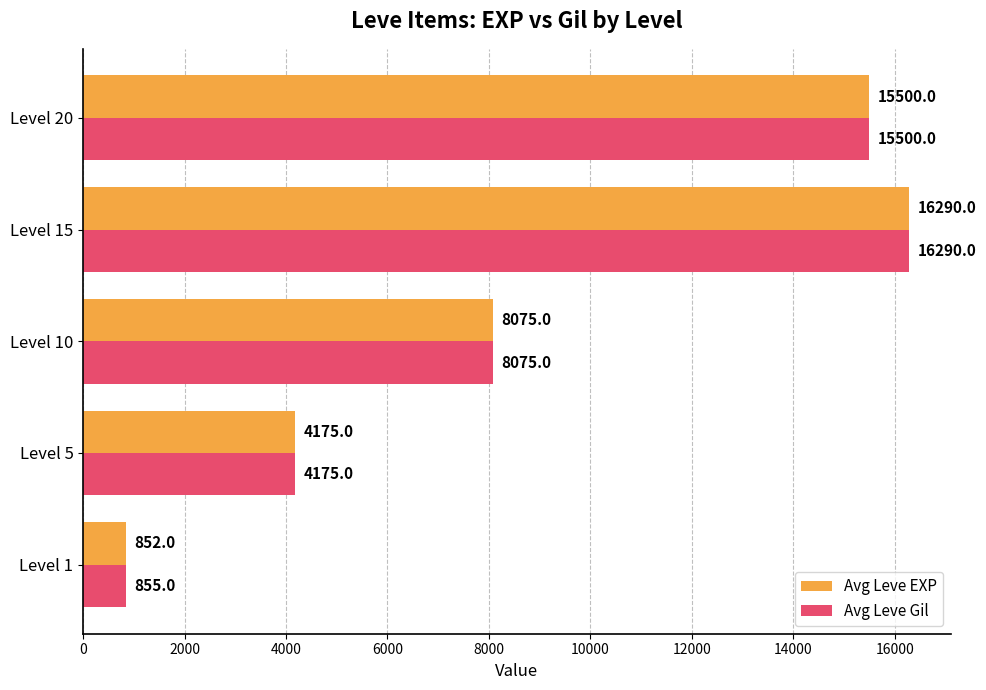

True or false: Avg Leve EXP has a value of 22135 at Level 20.

False